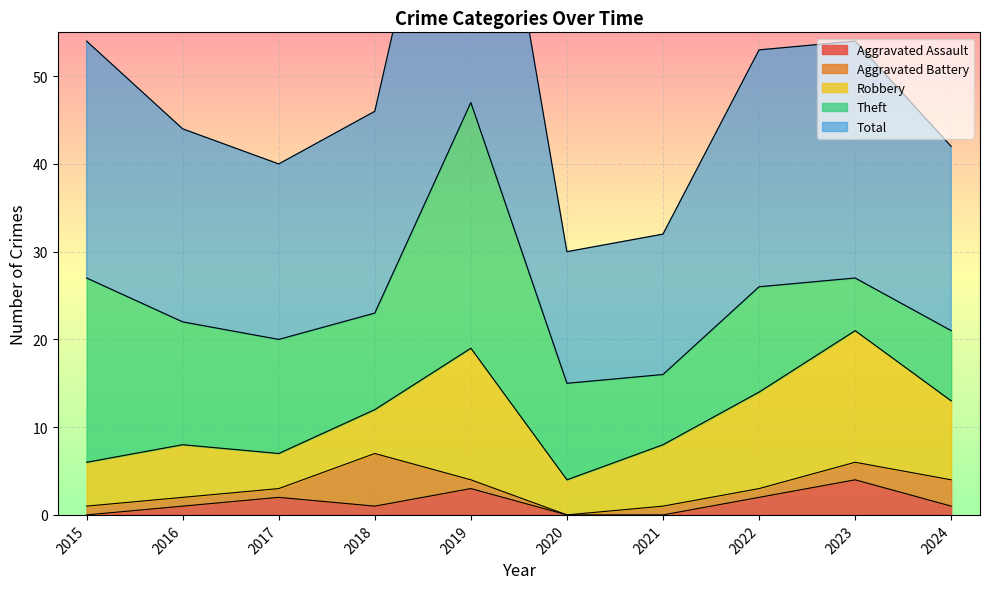

What is the difference between the maximum and minimum values in the Total series?

32